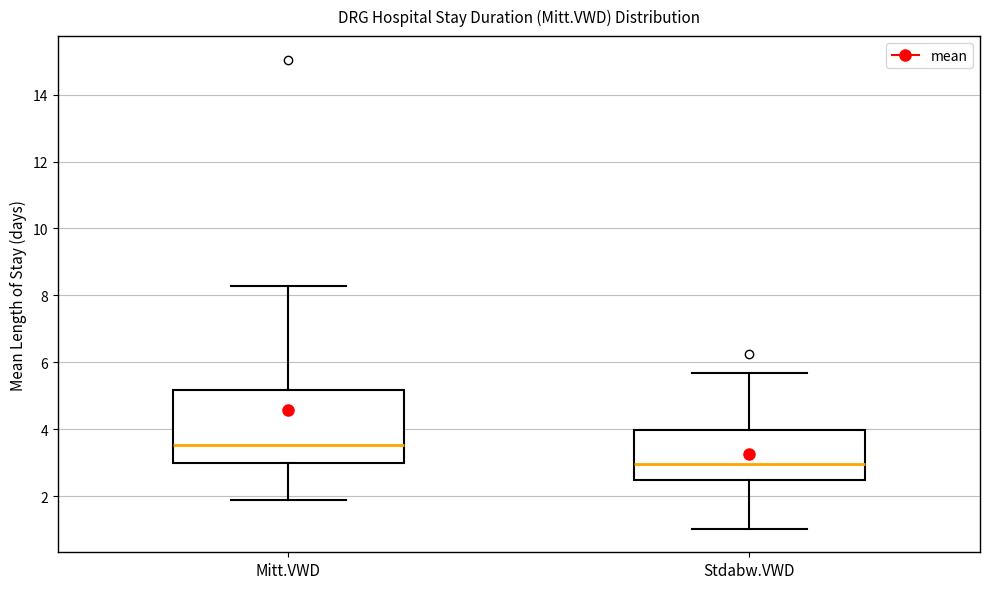

Which box's median line is the lowest?

Stdabw.VWD